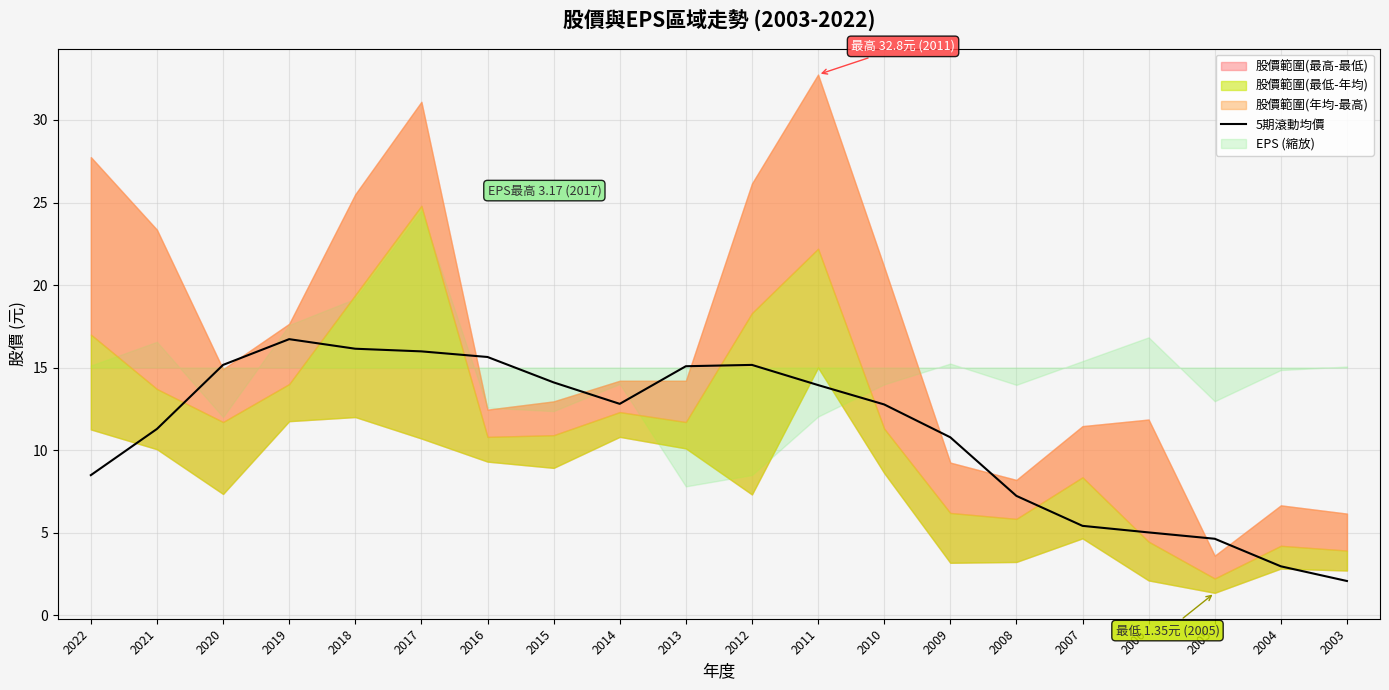

What is the change in value from 2021 to 2012?

+3.9